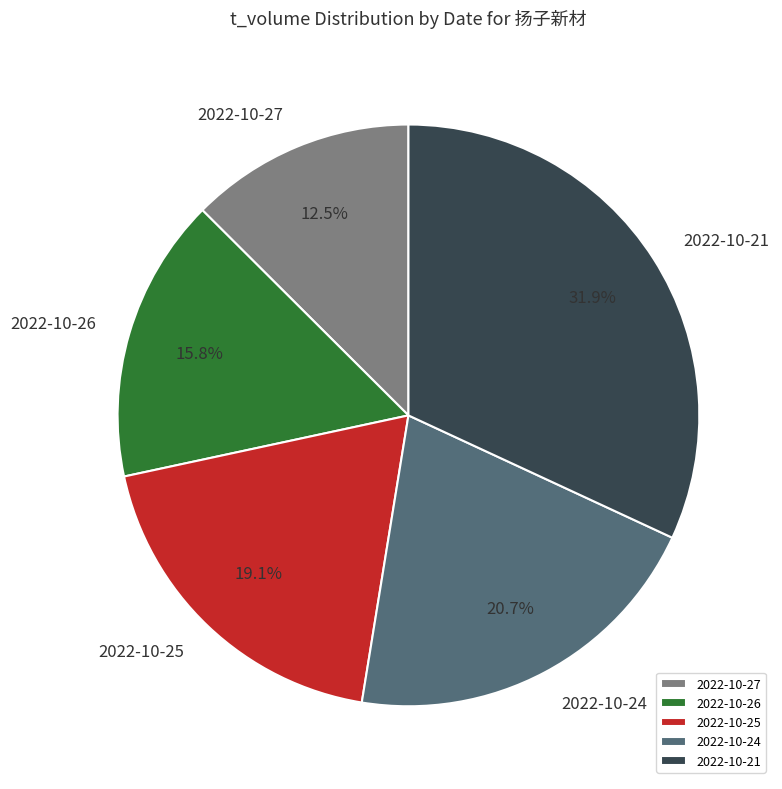

Rank the categories by value from lowest to highest.

2022-10-27, 2022-10-26, 2022-10-25, 2022-10-24, 2022-10-21